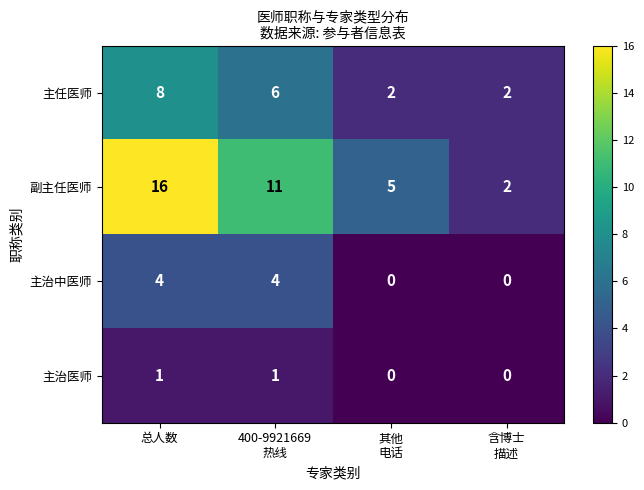

At which category is the sum across all series the highest?

总人数